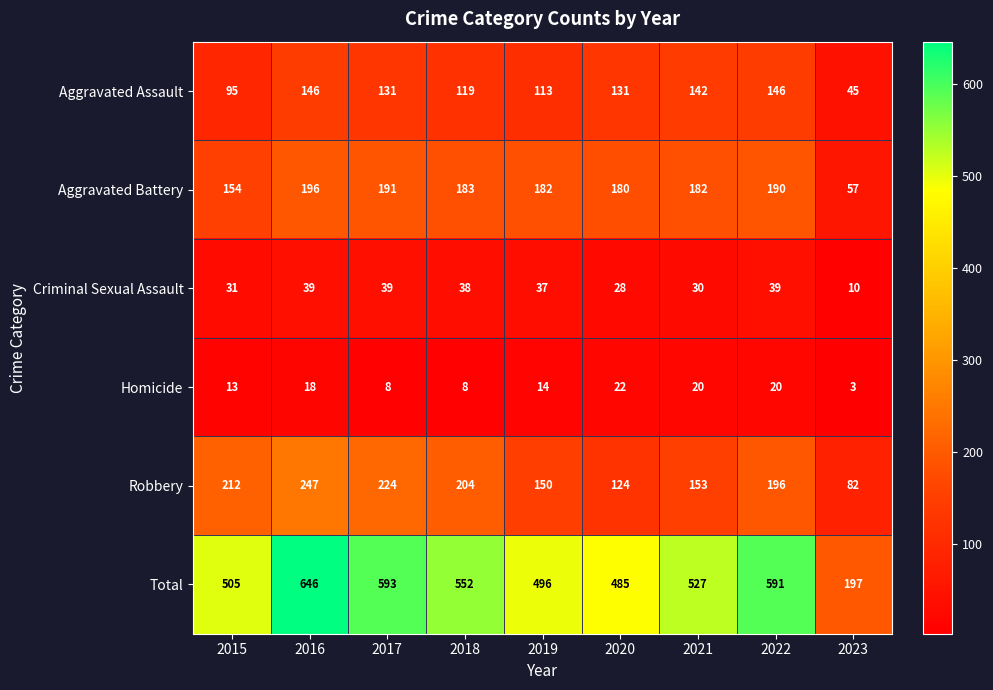

Which series has the largest range (max minus min)?

Total